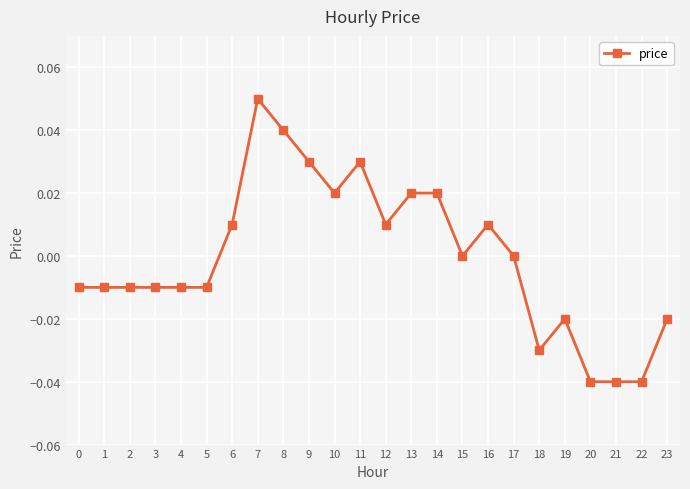

The value at 21 is -0.0. True or false?

True